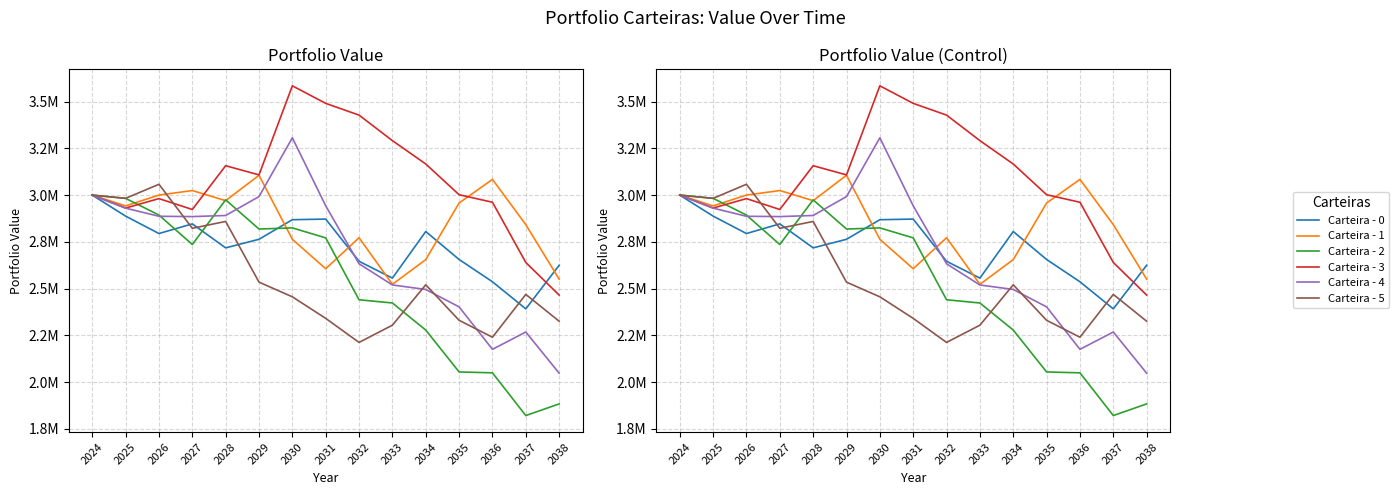

What are all the series names shown in the legend?

Carteira - 0, Carteira - 1, Carteira - 2, Carteira - 3, Carteira - 4, Carteira - 5